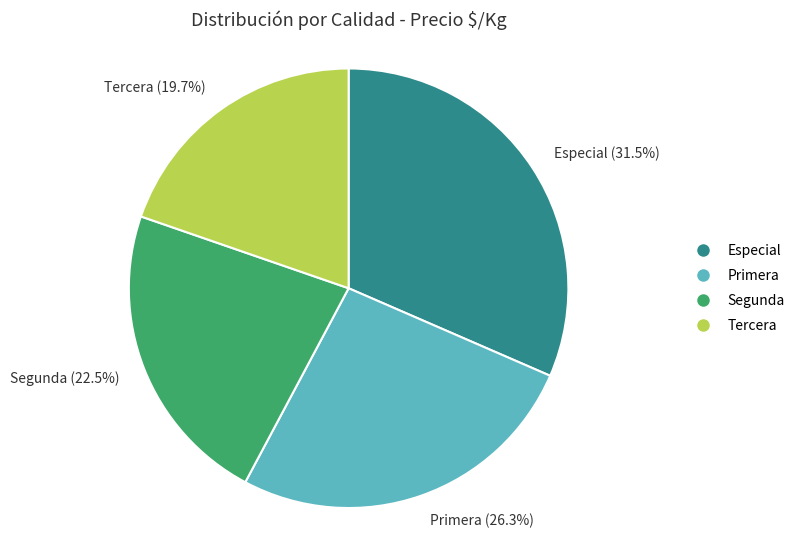

Approximately how many times larger is the value at Segunda compared to Primera?

0.9